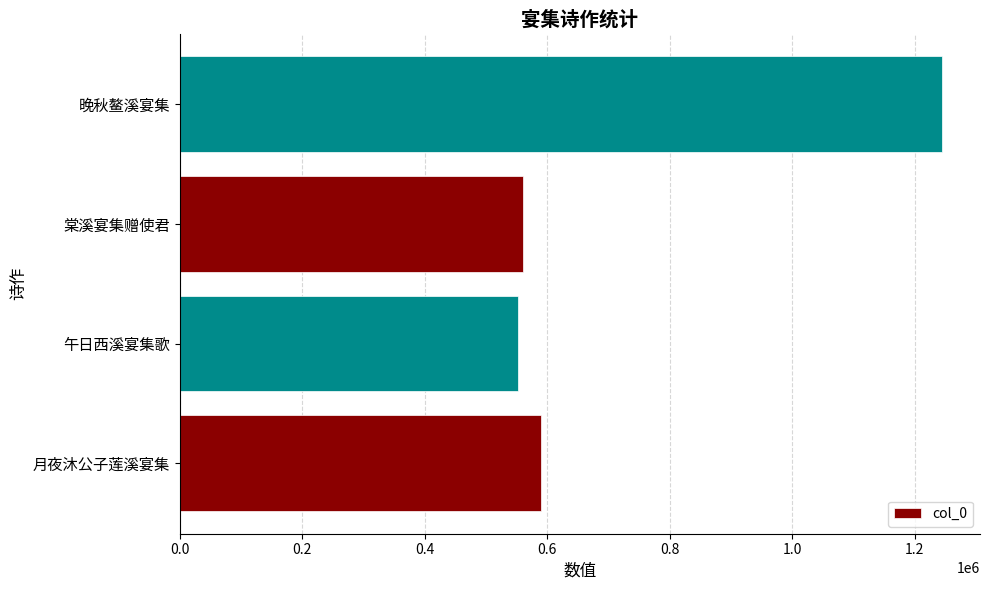

What is the smallest value displayed?

551993